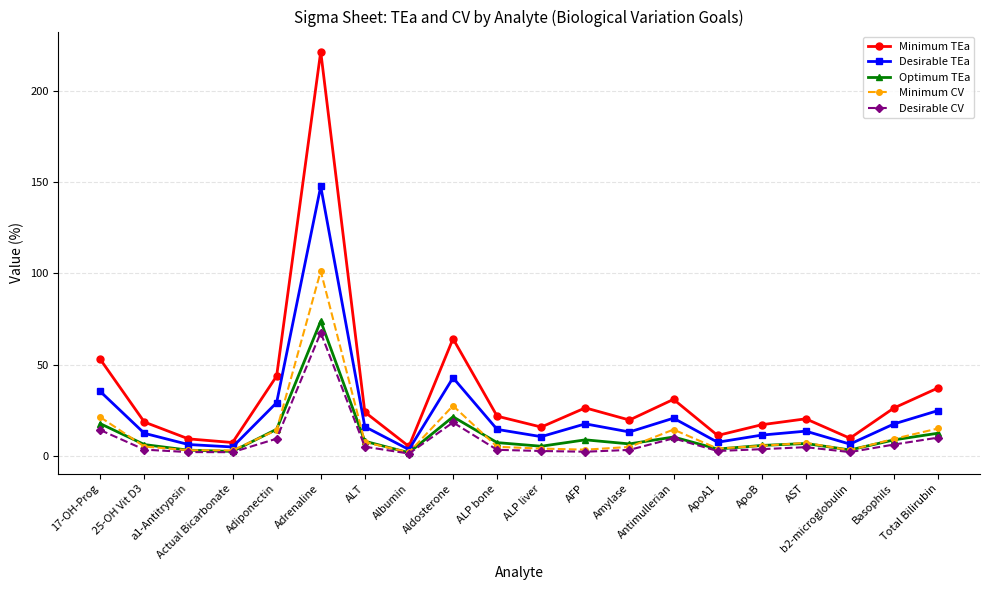

Which series has the largest range (max minus min)?

Minimum TEa